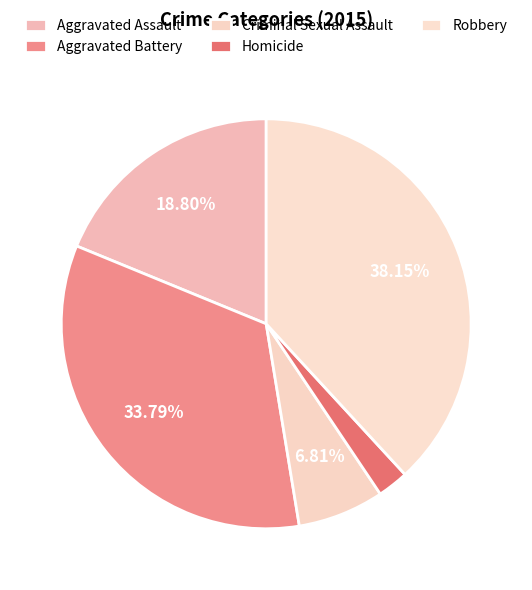

Count the number of slices in the pie.

5